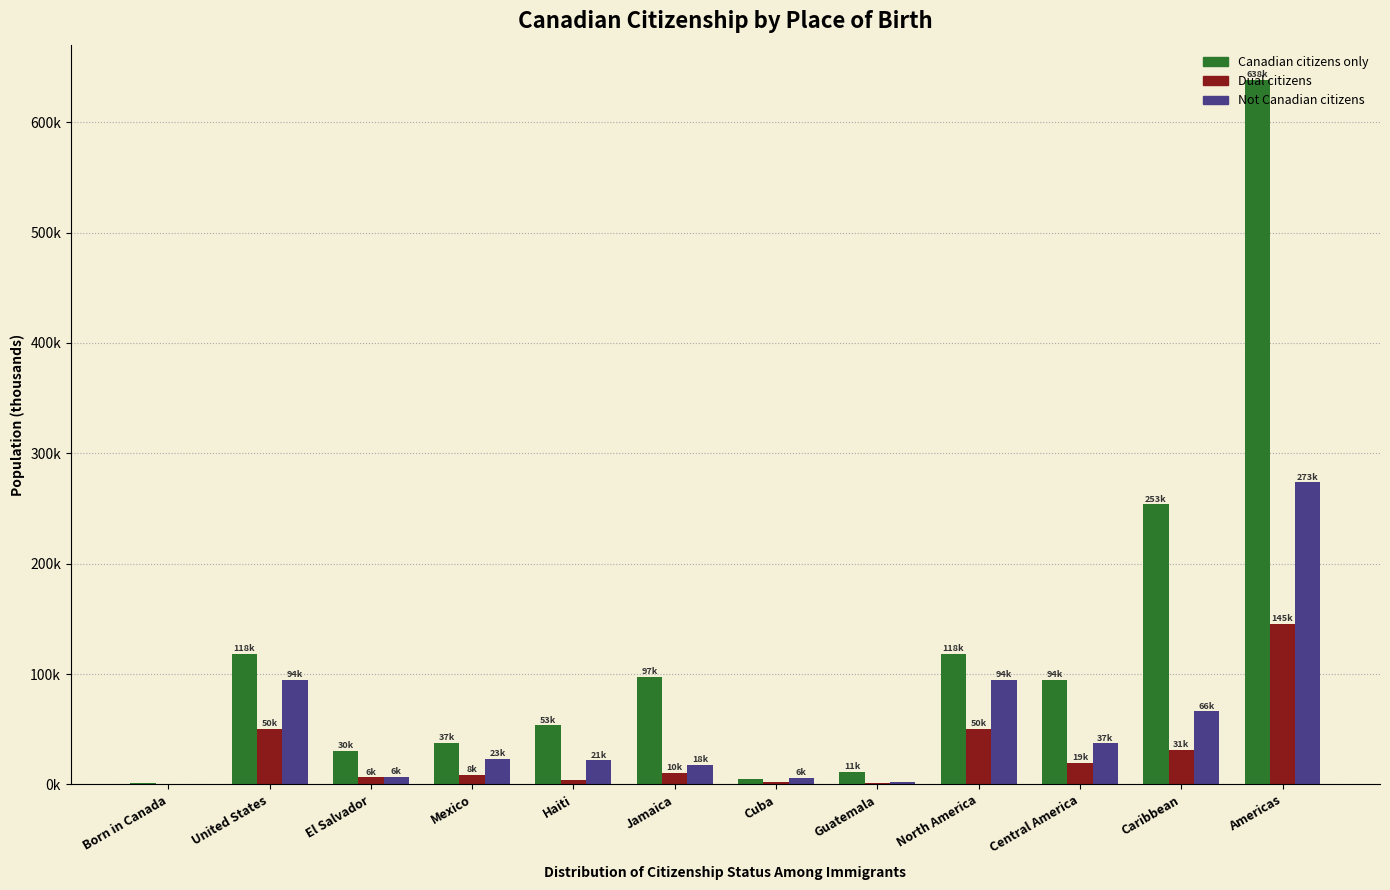

What are all the series names shown in the legend?

Canadian citizens only, Dual citizens, Not Canadian citizens